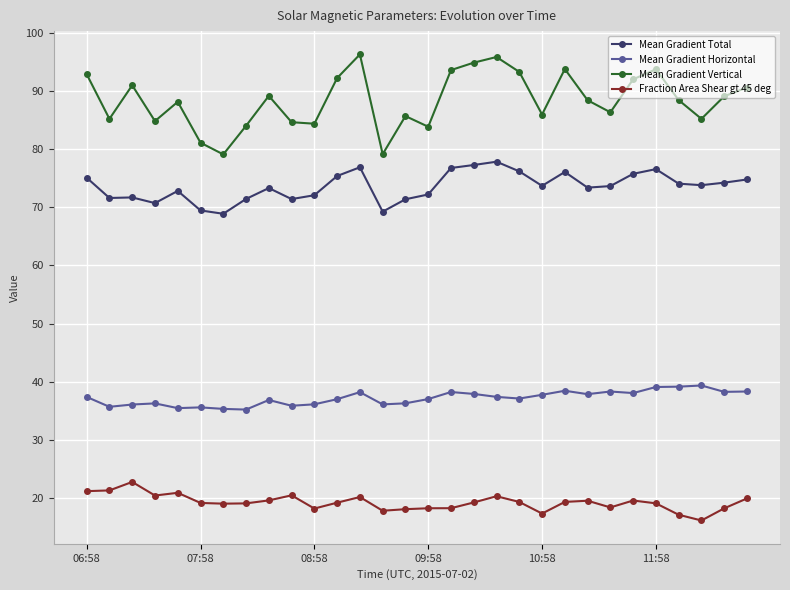

How many distinct data groups are displayed?

4